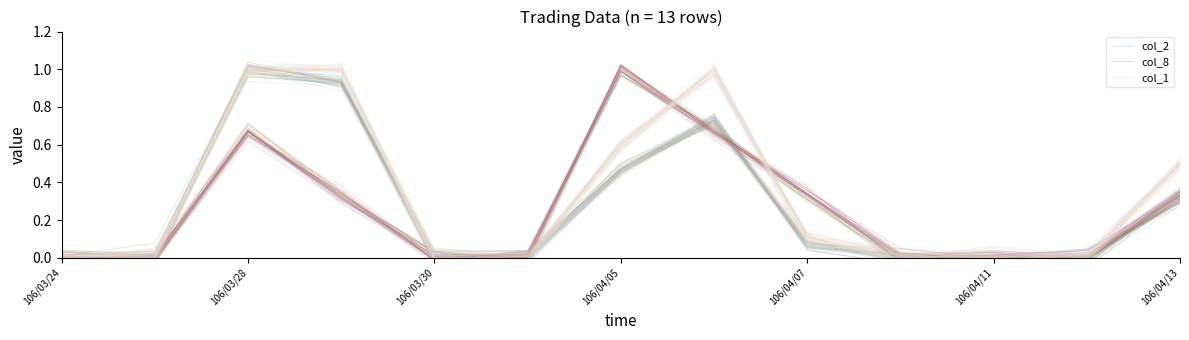

Which series changed the most between 106/03/30 and 106/04/13?

col_1